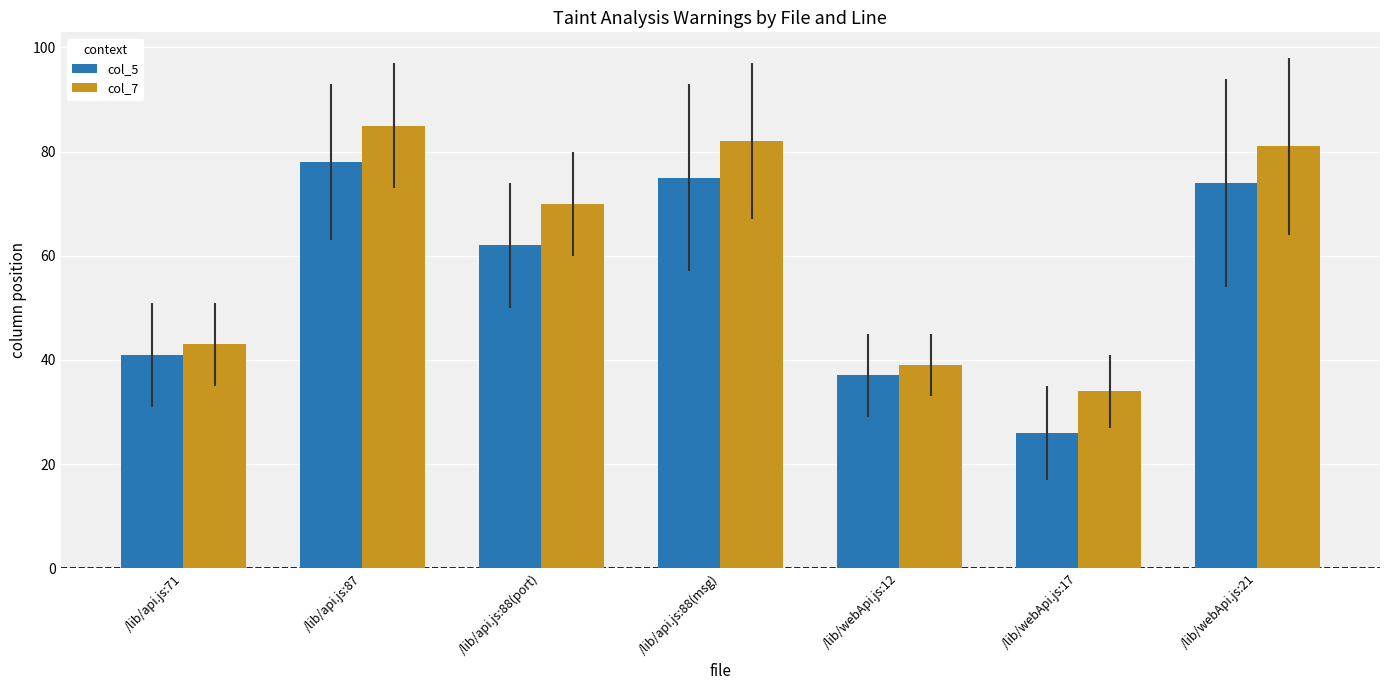

What is the spread (max minus min) of values at /lib/webApi.js:17?

8